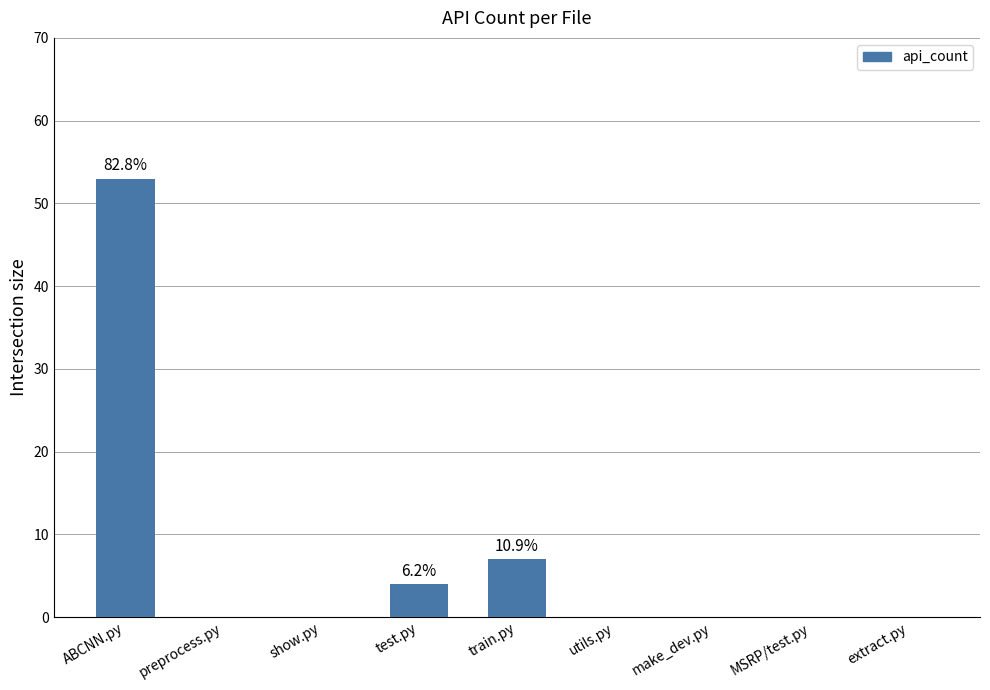

Reading right to left, list all the values displayed in this chart.

extract.py=0	MSRP/test.py=0	make_dev.py=0	utils.py=0	train.py=7	test.py=4	show.py=0	preprocess.py=0	ABCNN.py=53